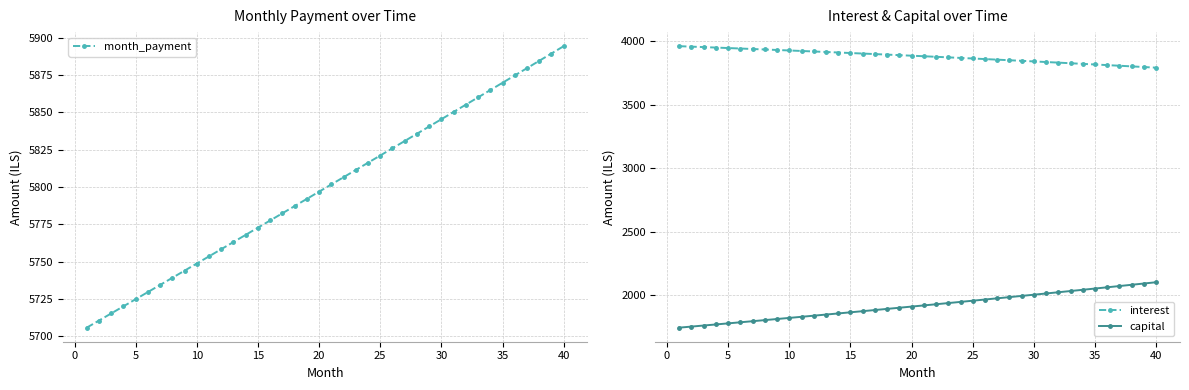

What is the lowest value of the interest series?

3792.3